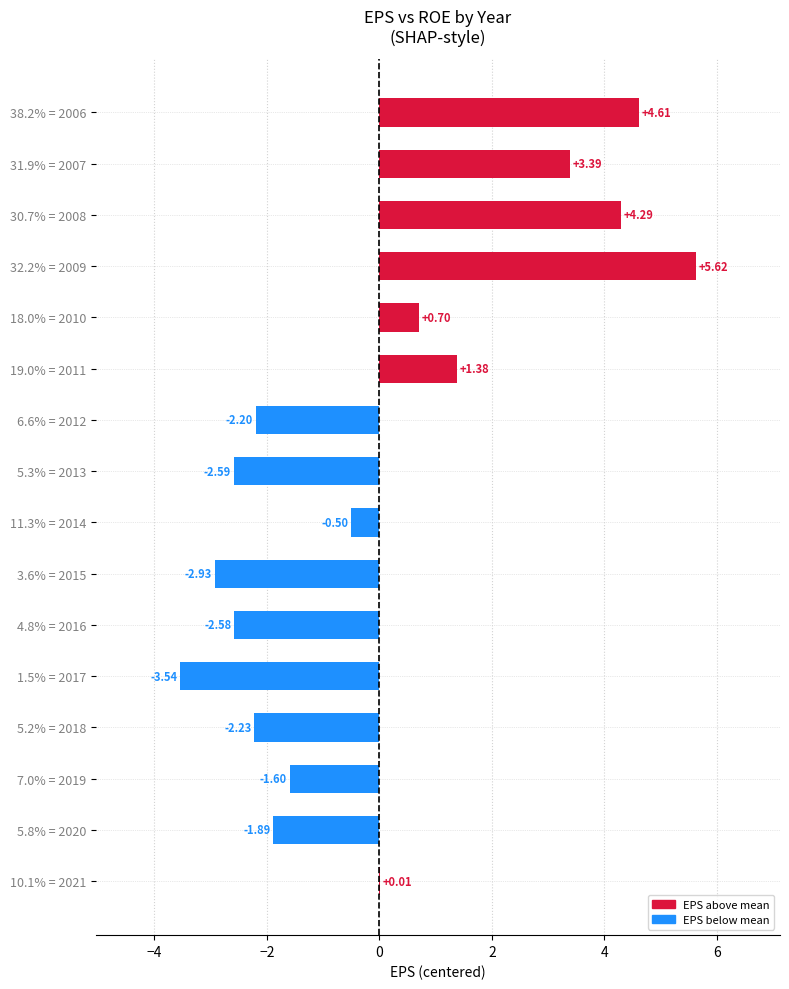

How many distinct data groups are displayed?

1